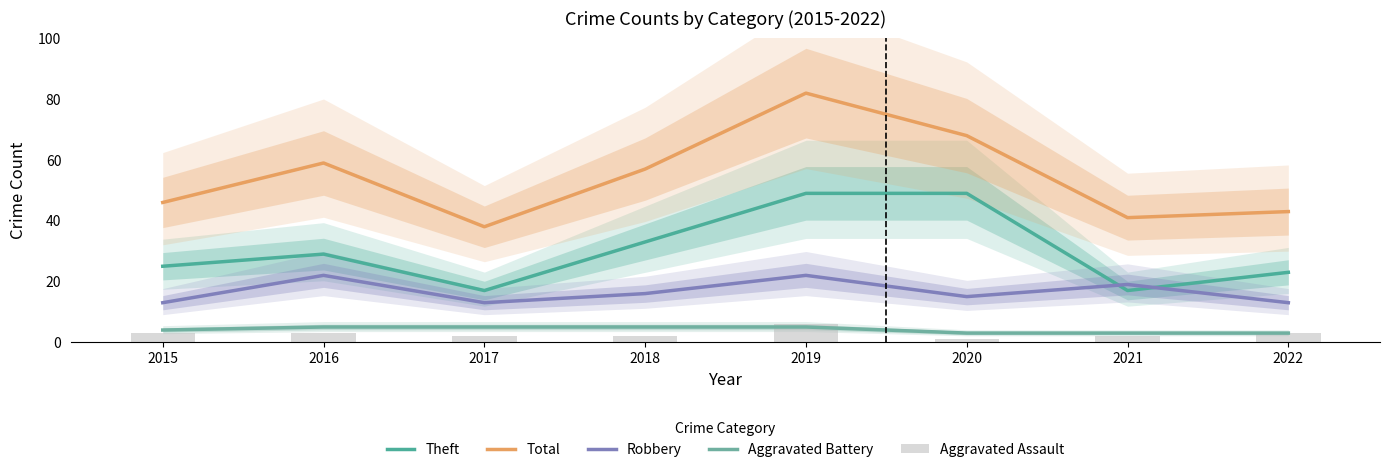

What is the value of the Theft bar at the 1st from the left?

25